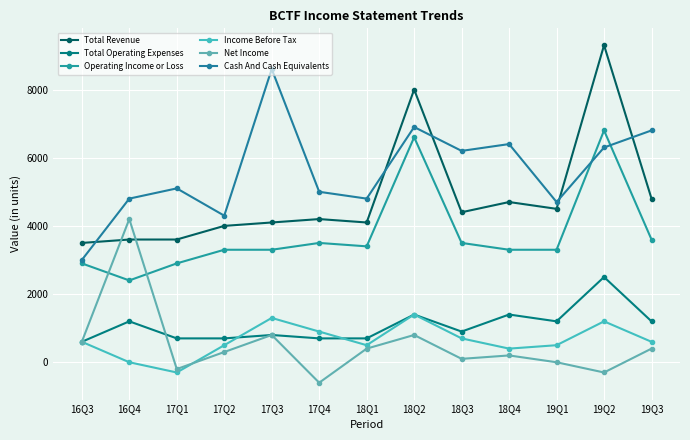

How many lines are shown in the chart?

6